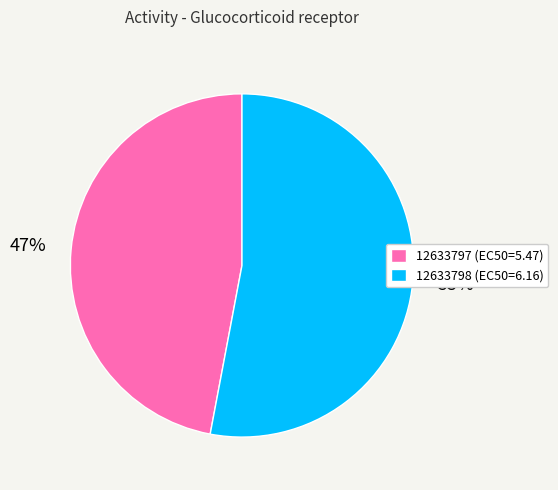

Combined, do 12633797 and 12633798 account for over 50%?

Yes